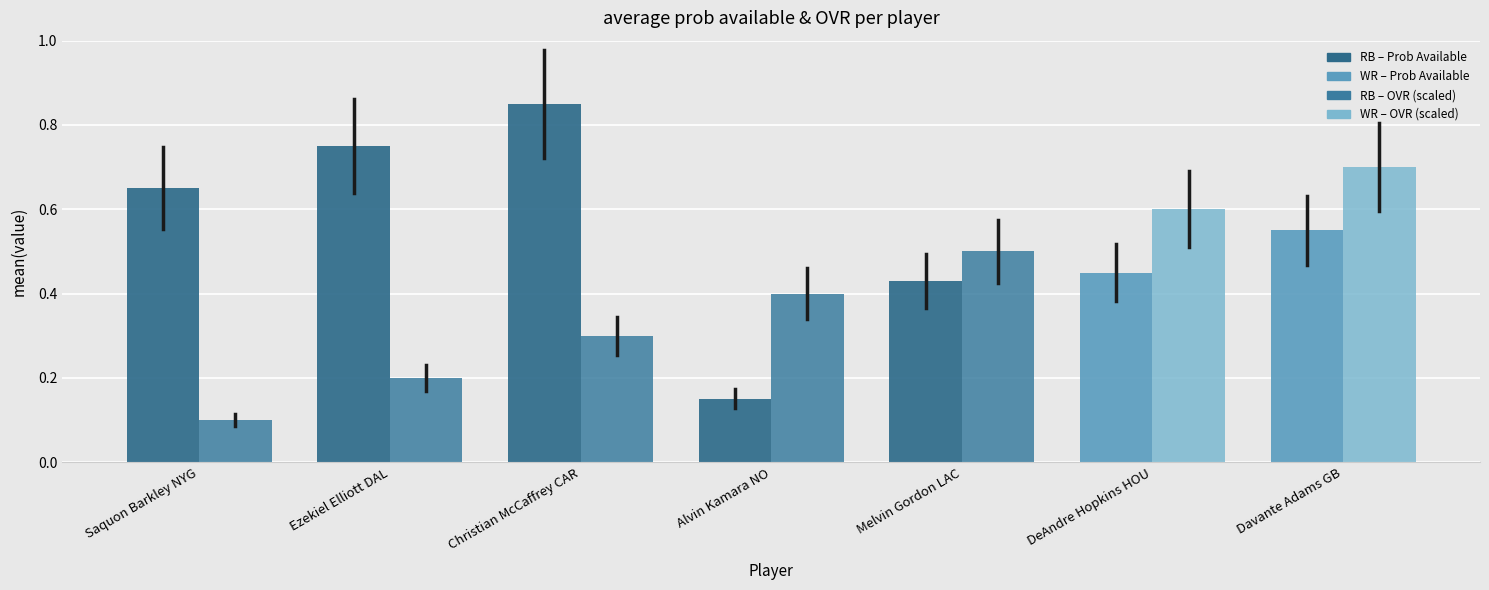

Count the number of categories in the chart.

7